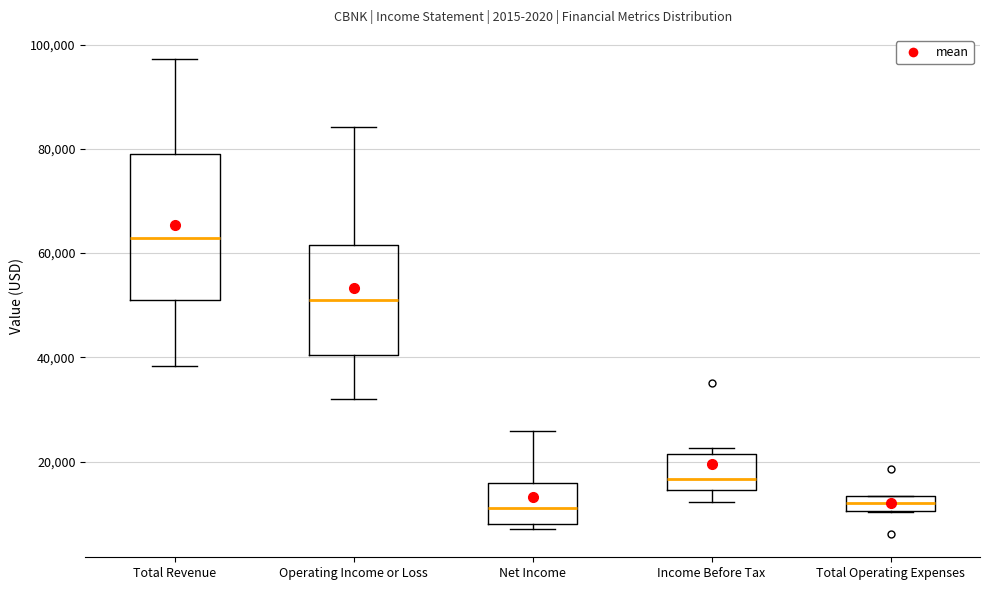

Where does the upper whisker of the box for Total Revenue end on the y-axis? The values are not printed on the chart, so give them approximately, as read against the axis.

98000